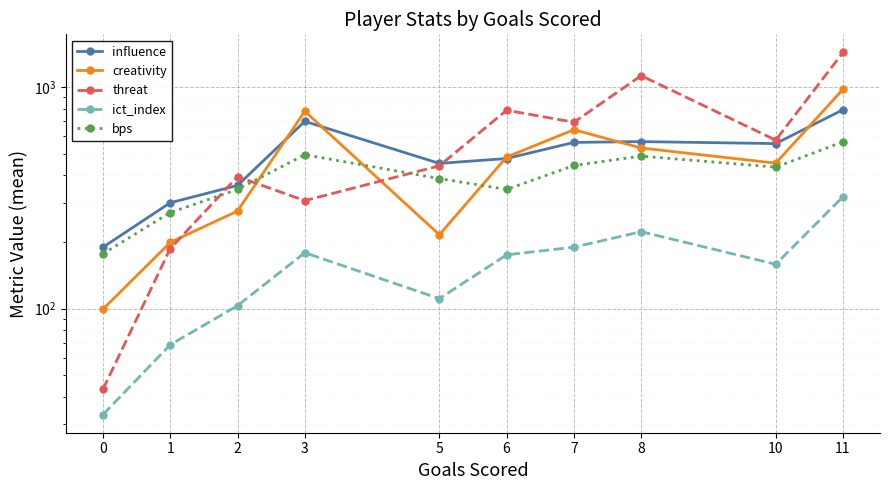

Is it true that threat equals 729.1 at 8?

False